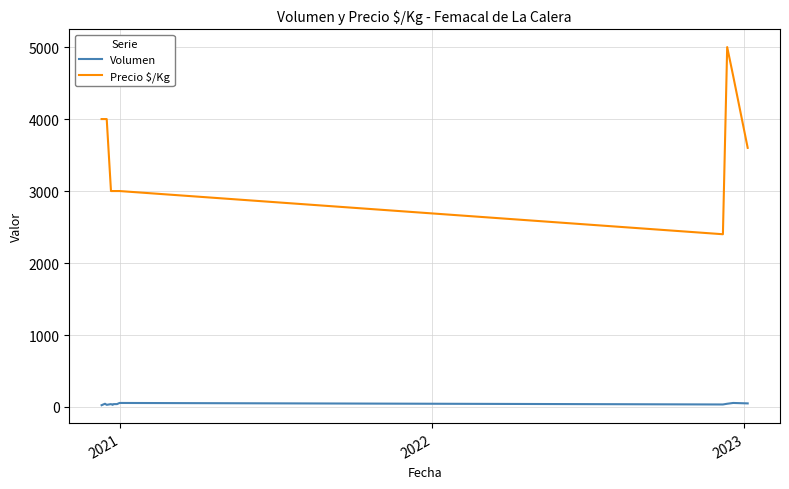

What is the difference between the maximum and minimum values in the Precio $/Kg series?

2600